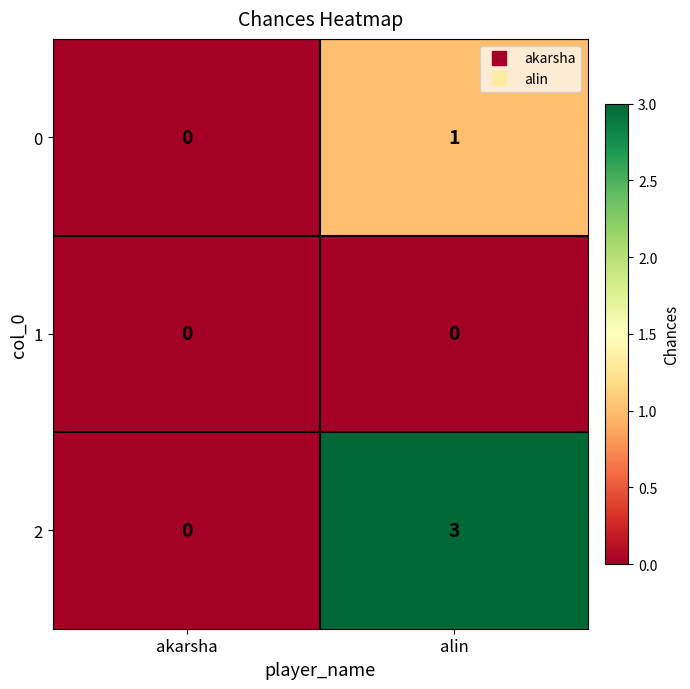

What is the difference between the 2 values at akarsha and alin?

3